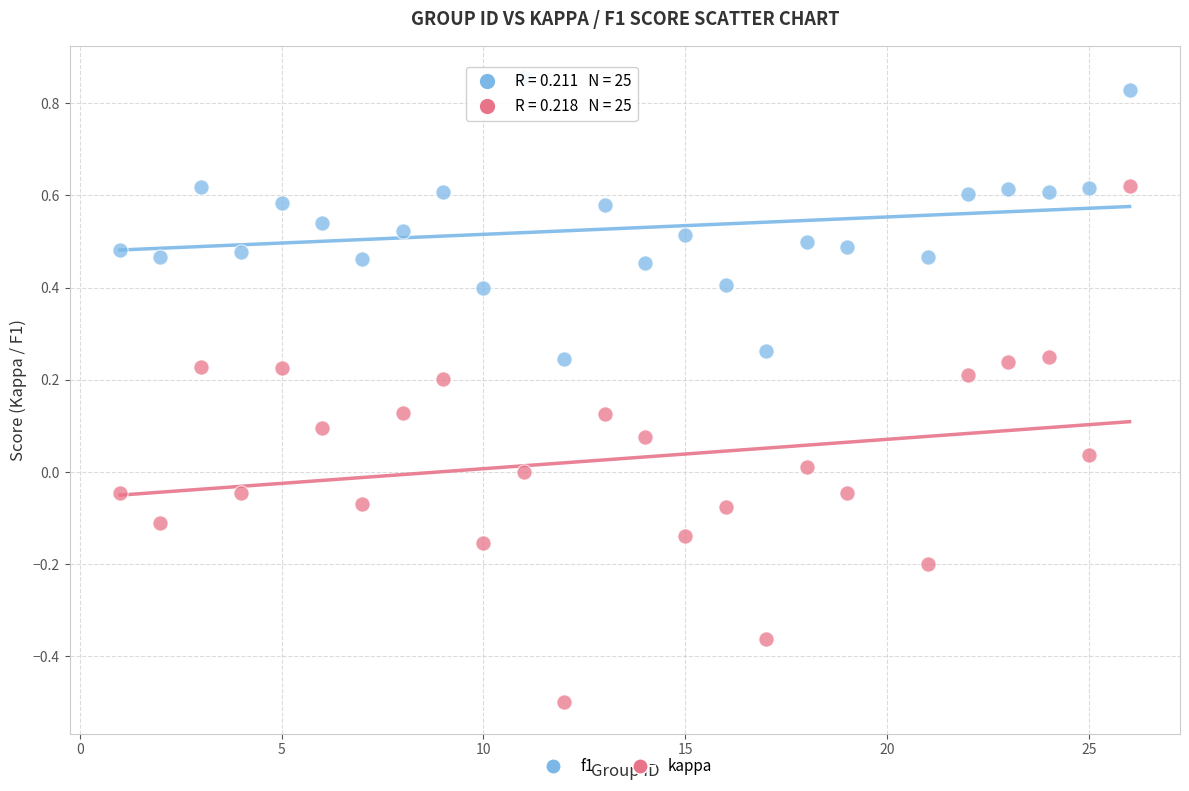

Which series has the largest Y range (max minus min)?

kappa